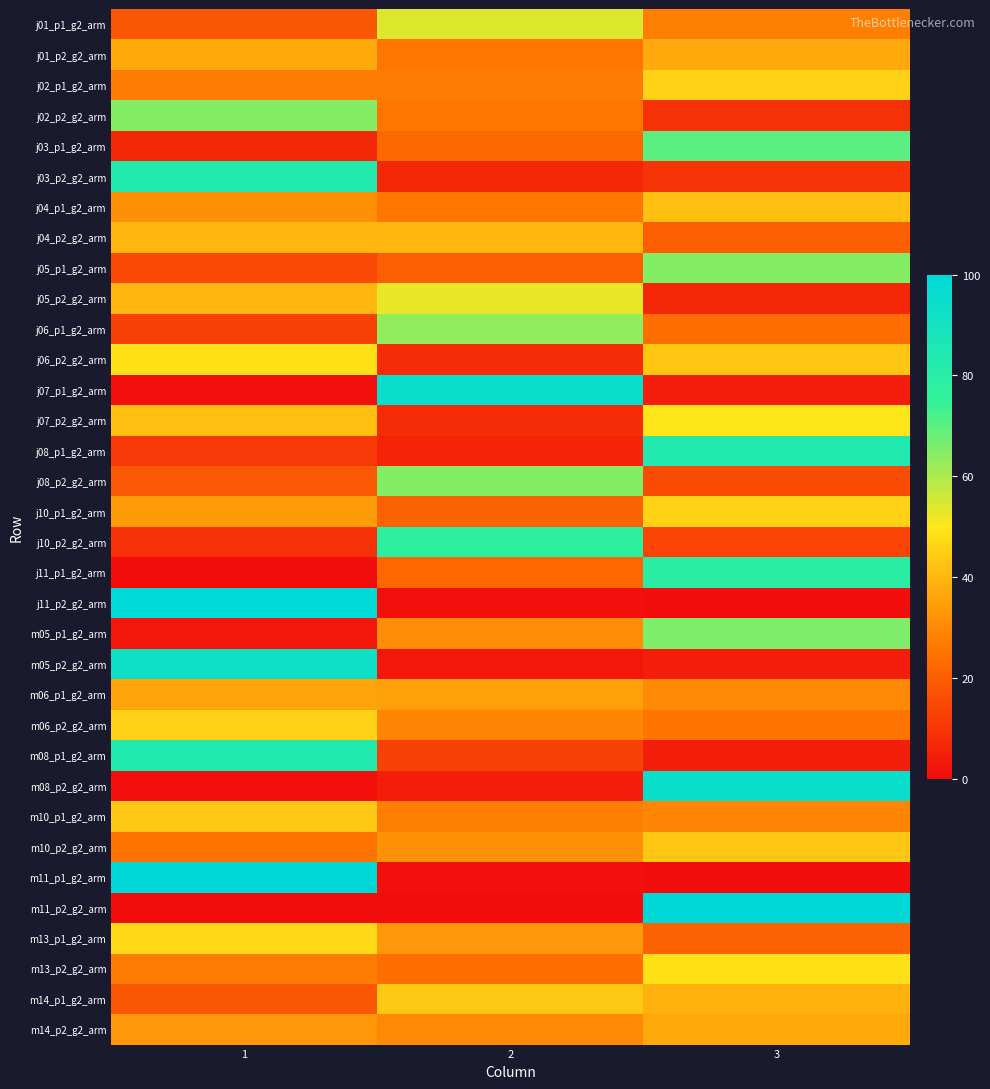

Reading left to right, list all the values displayed in this chart.

j01_p1_g2_arm: 1=18	2=54	3=28
j01_p2_g2_arm: 1=37	2=26	3=37
j02_p1_g2_arm: 1=27	2=27	3=46
j02_p2_g2_arm: 1=65	2=26	3=9
j03_p1_g2_arm: 1=7	2=23	3=70
j03_p2_g2_arm: 1=83	2=7	3=10
j04_p1_g2_arm: 1=32	2=26	3=42
j04_p2_g2_arm: 1=40	2=40	3=20
j05_p1_g2_arm: 1=15	2=20	3=65
j05_p2_g2_arm: 1=40	2=53	3=7
j06_p1_g2_arm: 1=13	2=63	3=24
j06_p2_g2_arm: 1=49	2=8	3=43
j07_p1_g2_arm: 1=1	2=95	3=4
j07_p2_g2_arm: 1=42	2=8	3=50
j08_p1_g2_arm: 1=11	2=6	3=83
j08_p2_g2_arm: 1=19	2=65	3=16
j10_p1_g2_arm: 1=34	2=21	3=46
j10_p2_g2_arm: 1=9	2=77	3=14
j11_p1_g2_arm: 1=0	2=22	3=79
j11_p2_g2_arm: 1=99	2=1	3=0
m05_p1_g2_arm: 1=3	2=31	3=66
m05_p2_g2_arm: 1=93	2=3	3=4
m06_p1_g2_arm: 1=36	2=35	3=30
m06_p2_g2_arm: 1=46	2=29	3=25
m08_p1_g2_arm: 1=83	2=13	3=5
m08_p2_g2_arm: 1=1	2=4	3=95
m10_p1_g2_arm: 1=44	2=28	3=29
m10_p2_g2_arm: 1=25	2=32	3=43
m11_p1_g2_arm: 1=100	2=1	3=0
m11_p2_g2_arm: 1=0	2=0	3=100
m13_p1_g2_arm: 1=47	2=33	3=21
m13_p2_g2_arm: 1=27	2=24	3=49
m14_p1_g2_arm: 1=18	2=44	3=39
m14_p2_g2_arm: 1=33	2=30	3=37